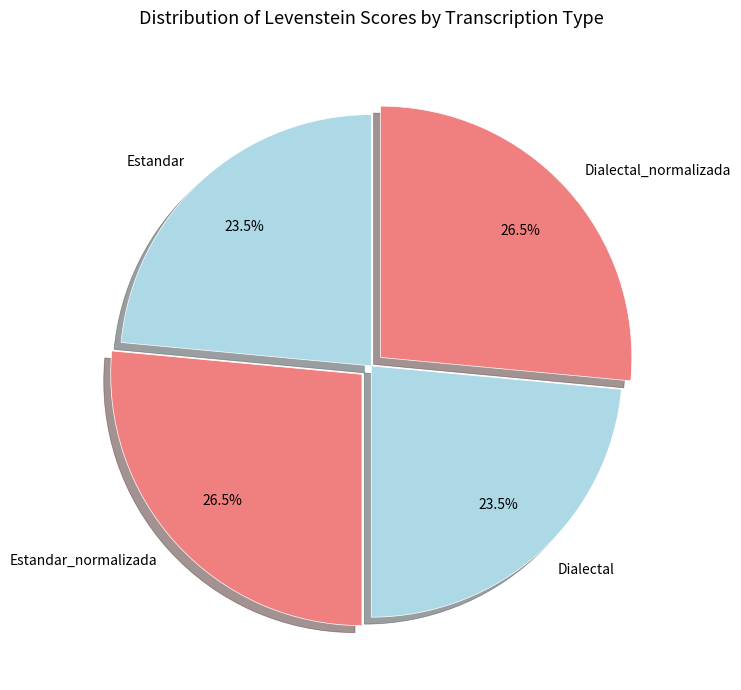

To the nearest percent, what is the combined percentage of Estandar_normalizada and Dialectal_normalizada?

53%